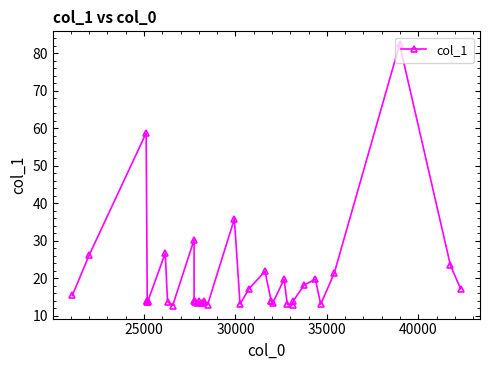

How many lines are shown in the chart?

1